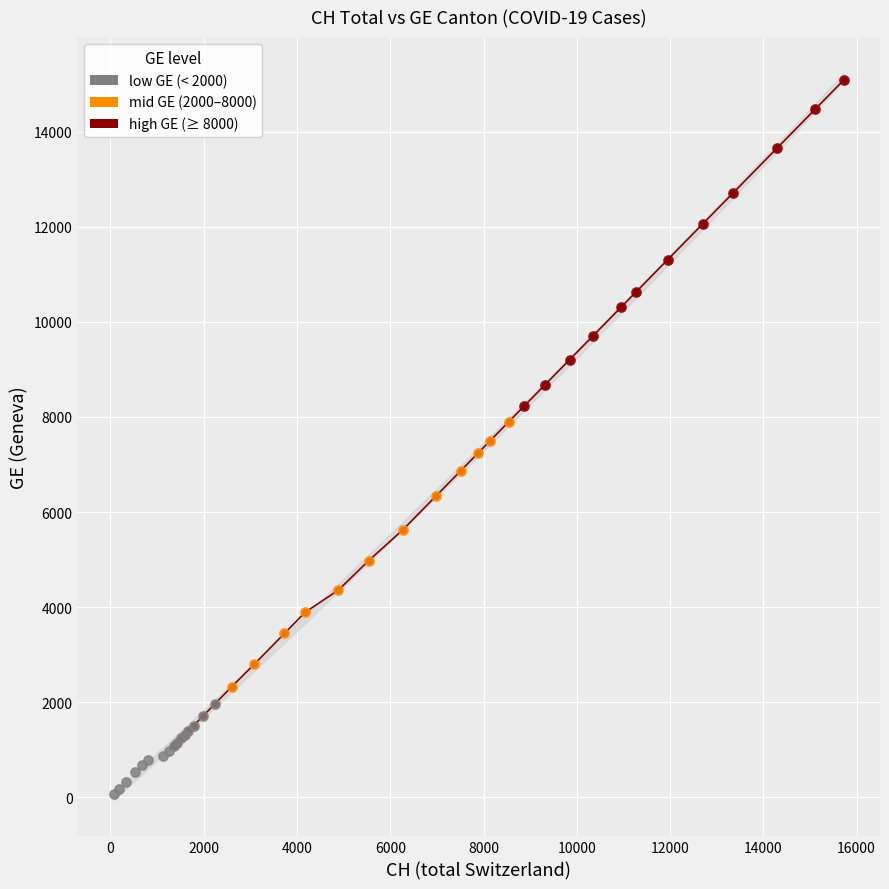

Which series has the largest Y range (max minus min)?

high GE (≥ 8000)